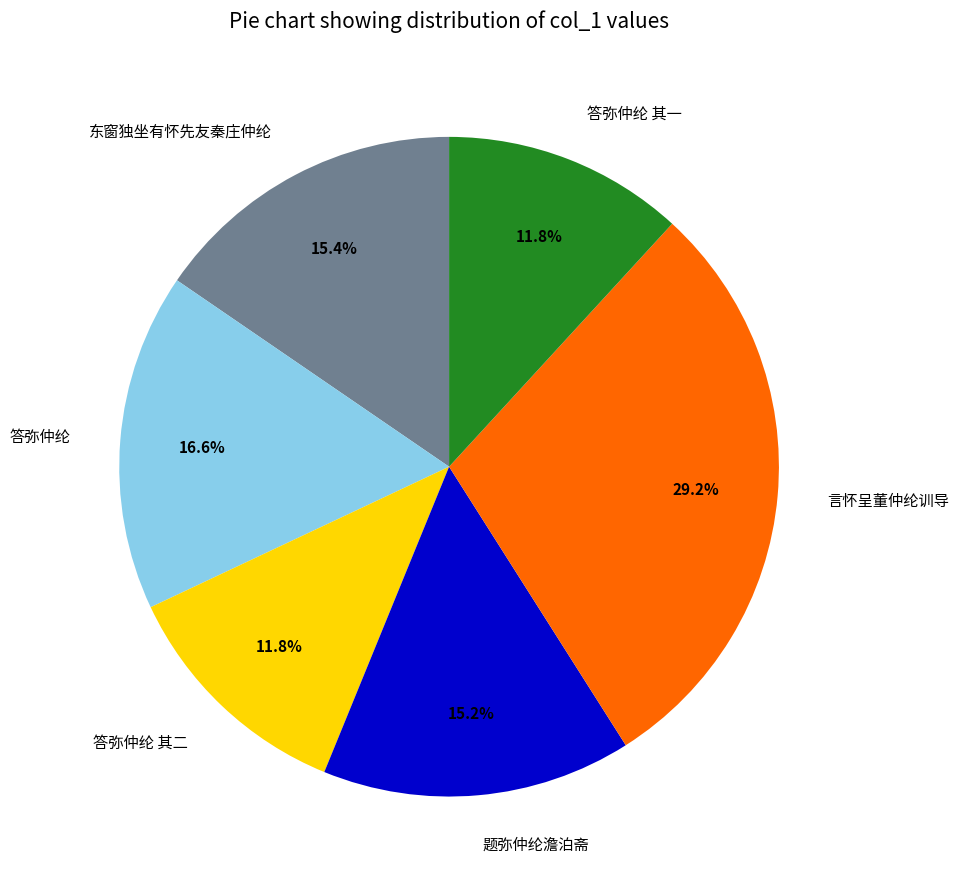

Between 言怀呈董仲纶训导 and 答弥仲纶 其一, which is larger?

言怀呈董仲纶训导